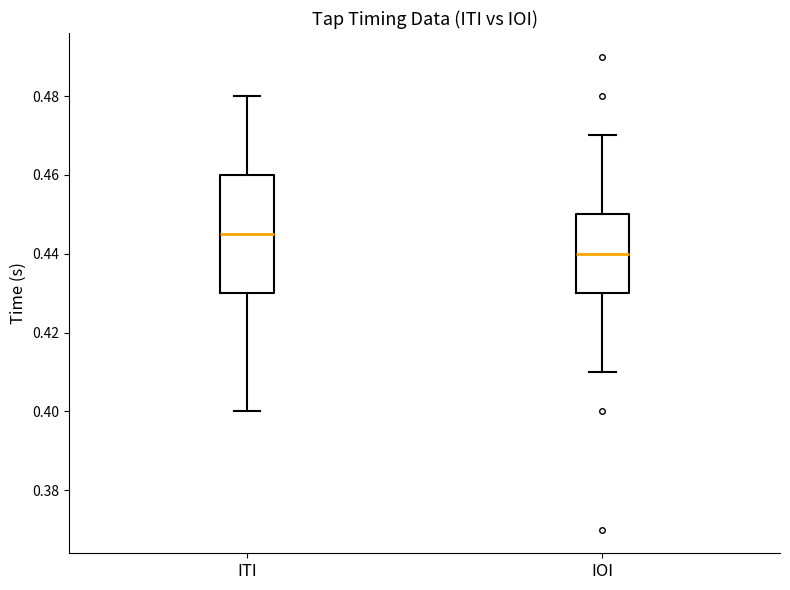

Reading left to right, transcribe this box plot: for each box, give where its median line is, the range the box spans, and where its two whiskers end, as read against the y-axis. The values are not printed on the chart, so give them approximately, as read against the axis.

ITI: median 0.446, box 0.430 to 0.460, whiskers 0.400 to 0.480
IOI: median 0.440, box 0.430 to 0.450, whiskers 0.410 to 0.470